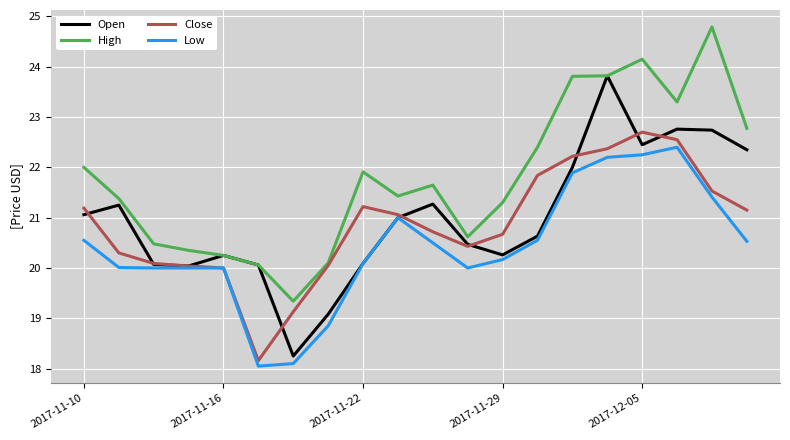

Which series has the largest total across all categories?

High